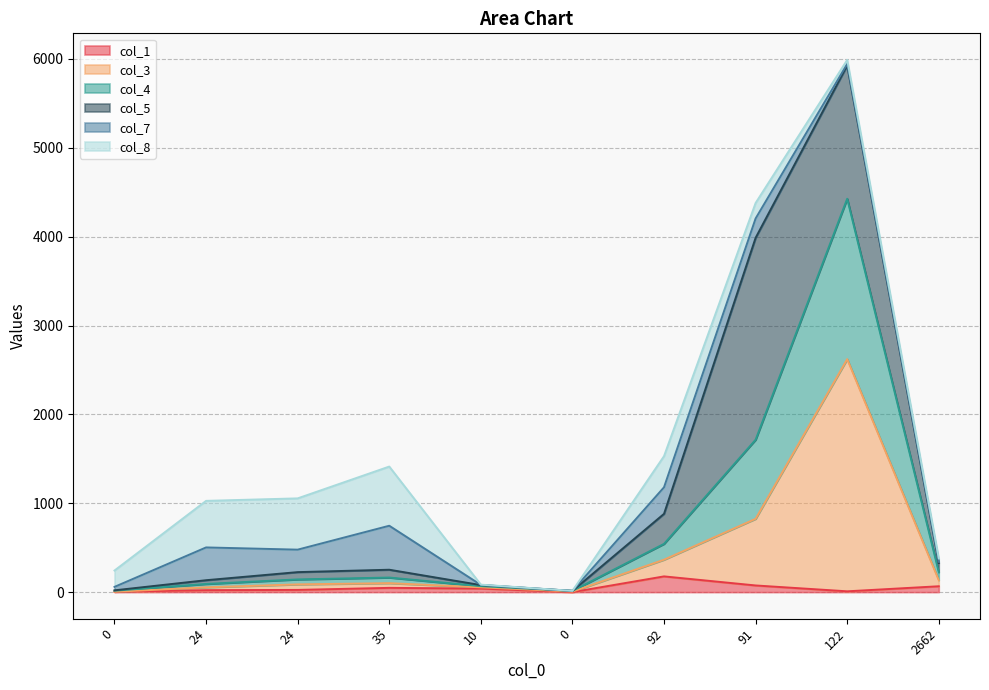

True or false: col_3 and col_1 intersect in this chart.

False